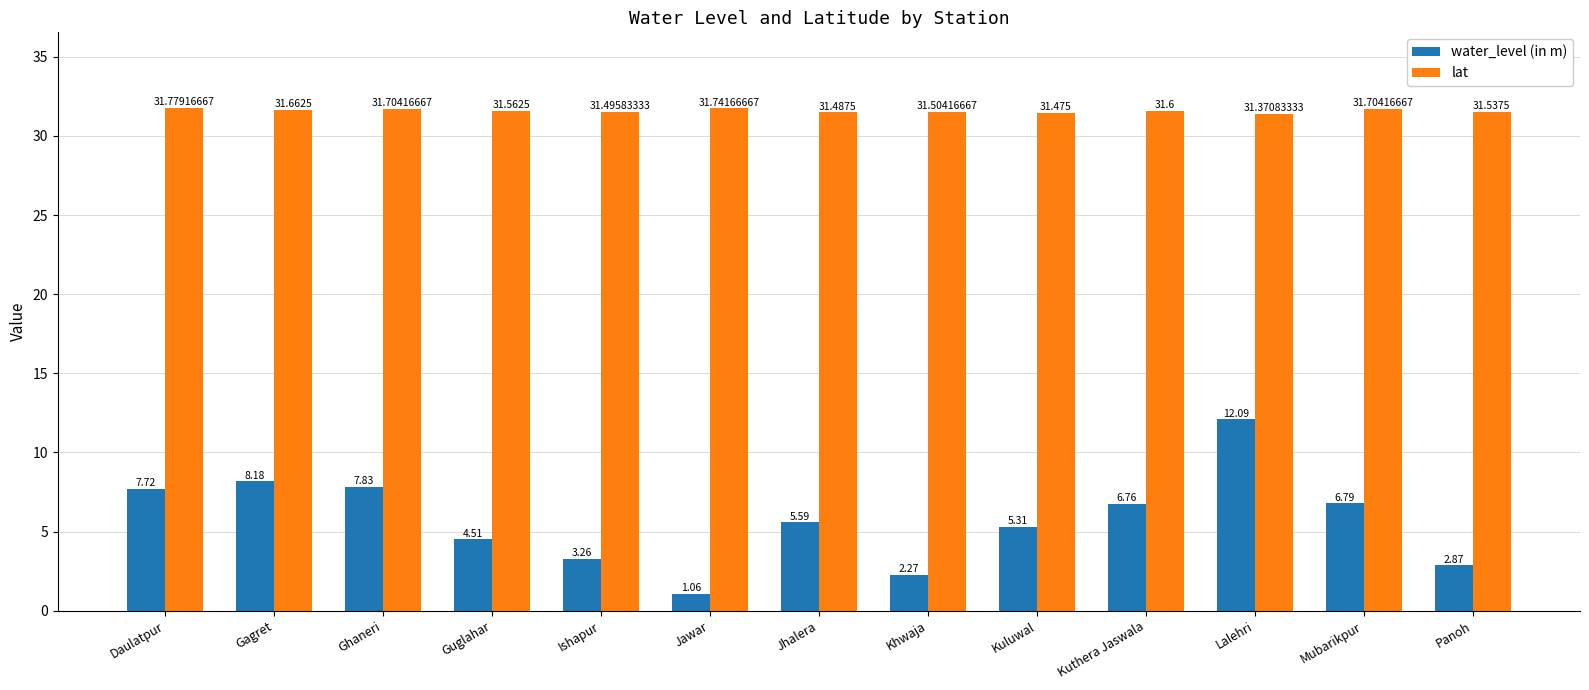

At which category is the sum across all series the highest?

Lalehri